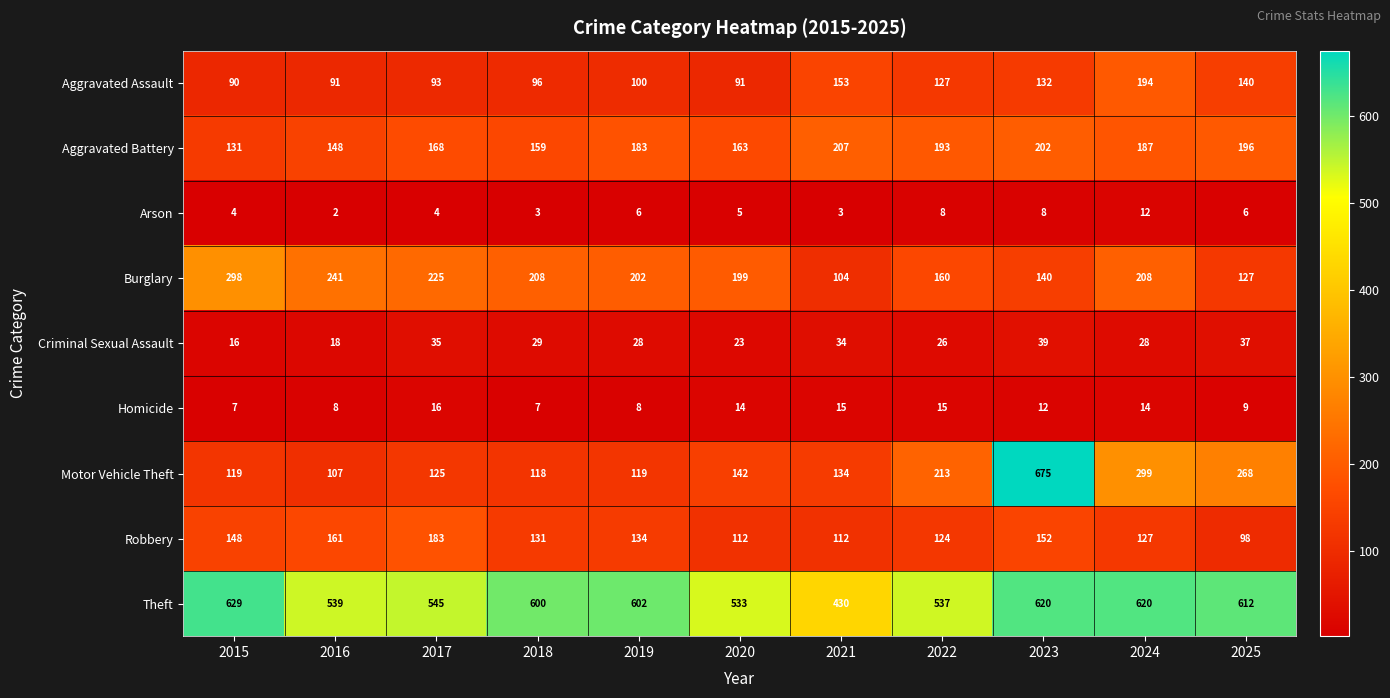

What is the spread (max minus min) of values at 2021?

427